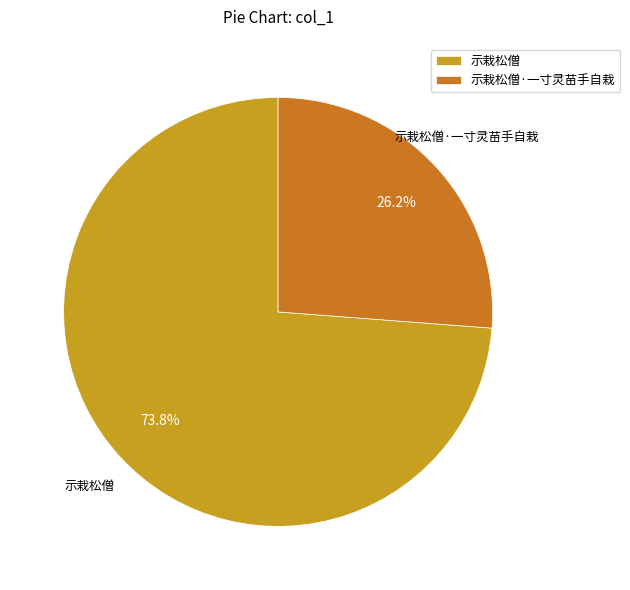

Approximately how many times larger is the value at 示栽松僧·一寸灵苗手自栽 compared to 示栽松僧?

0.4